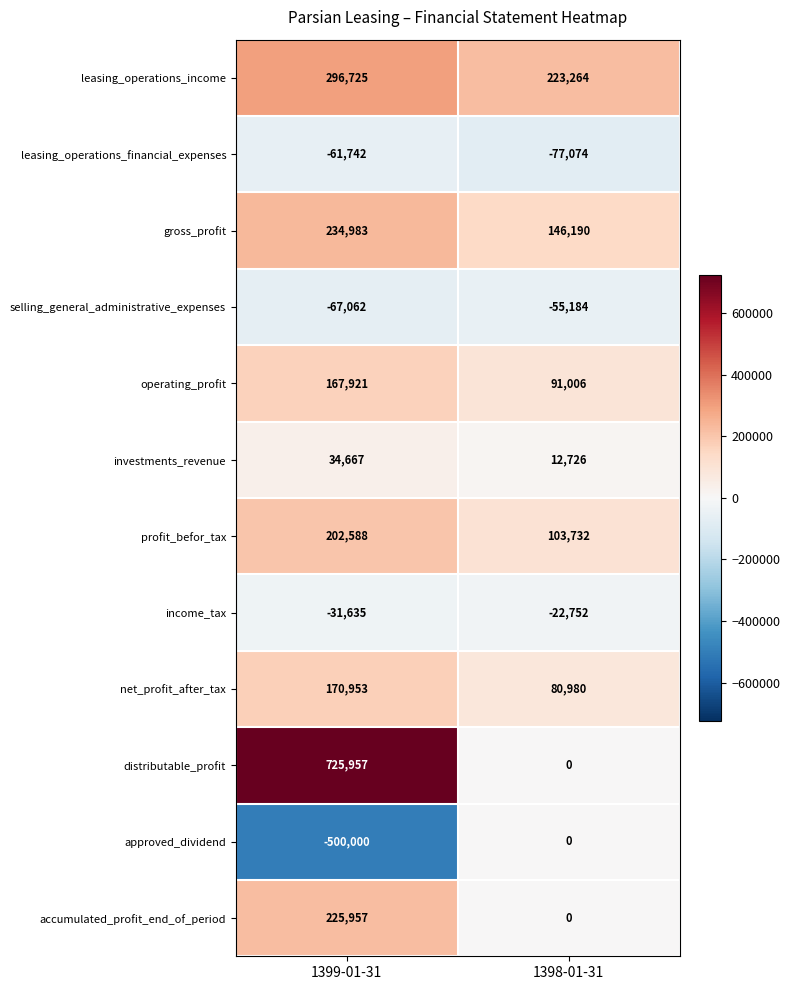

What is the total value across all series at 1399-01-31?

1399312